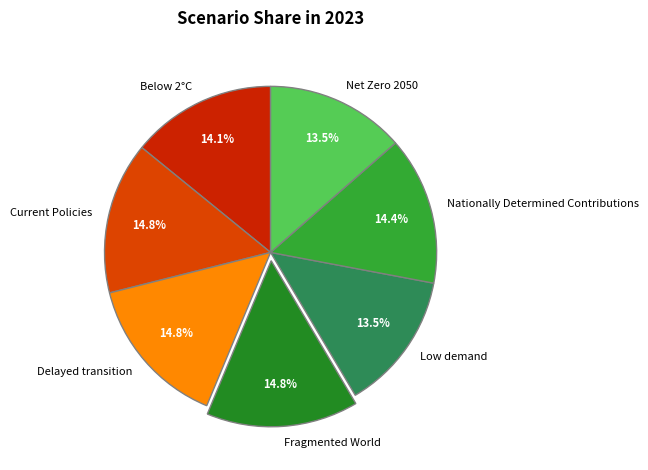

To the nearest percent, what percentage of the pie is Below 2°C?

14%